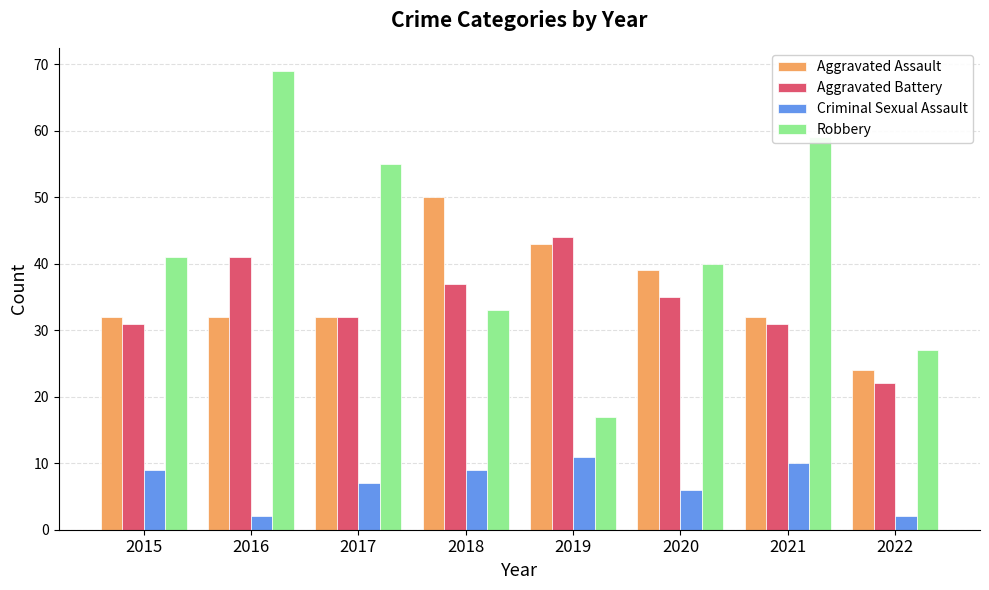

What is the average value of the Criminal Sexual Assault series?

7